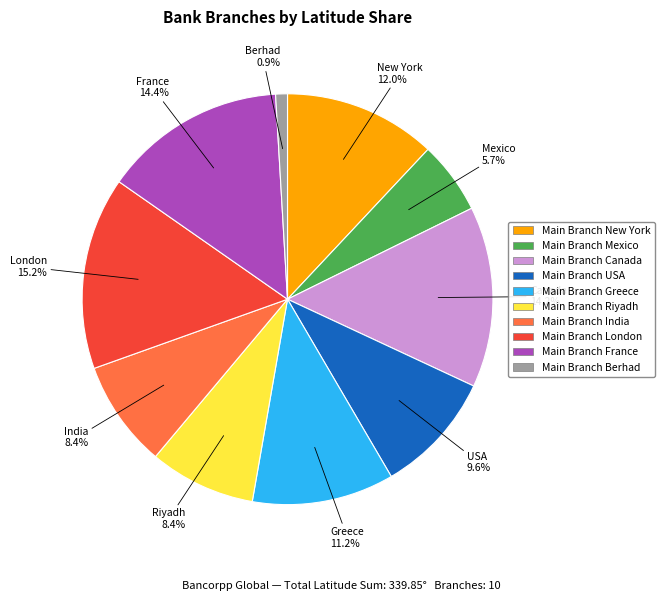

Is there any slice that represents more than half of the pie?

No